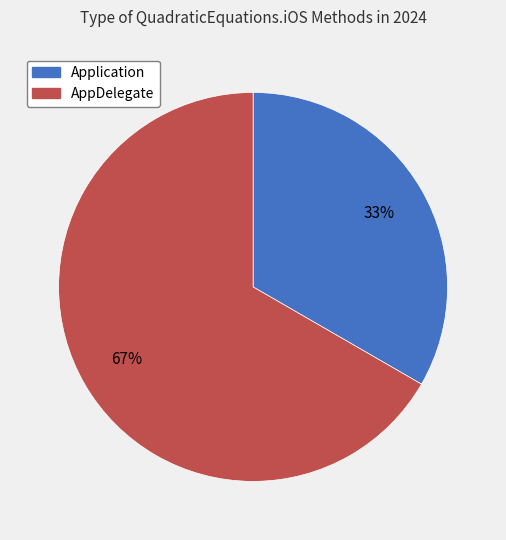

Which category accounts for the majority?

AppDelegate